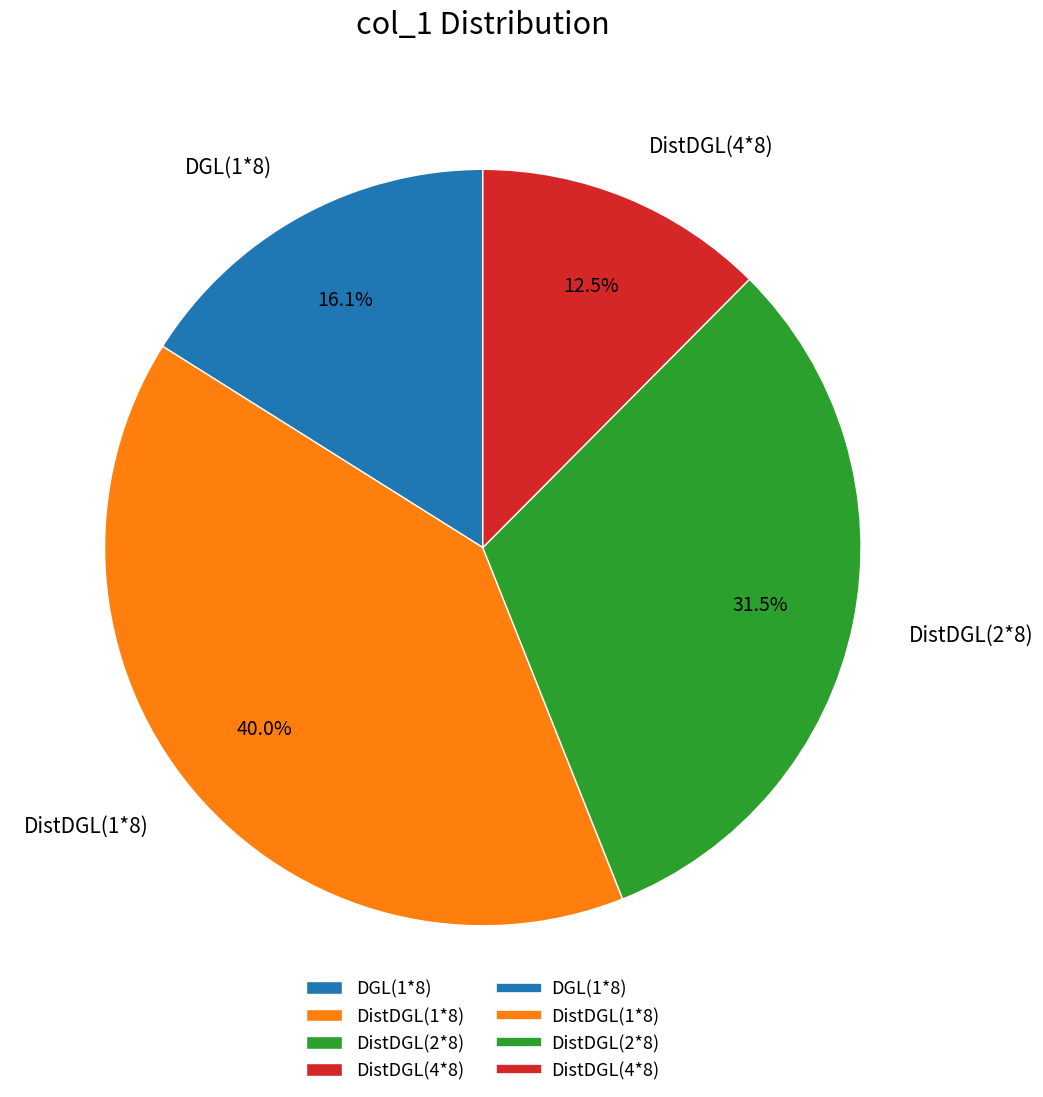

Does DistDGL(4*8) represent more than half of the total?

No